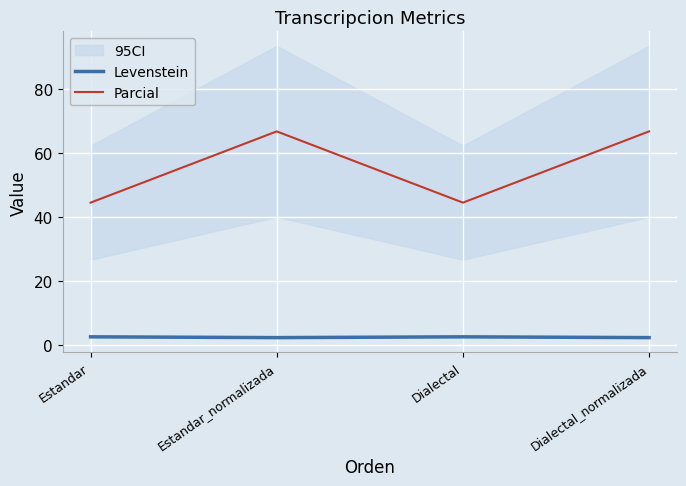

How many data points in Parcial are above 66?

2